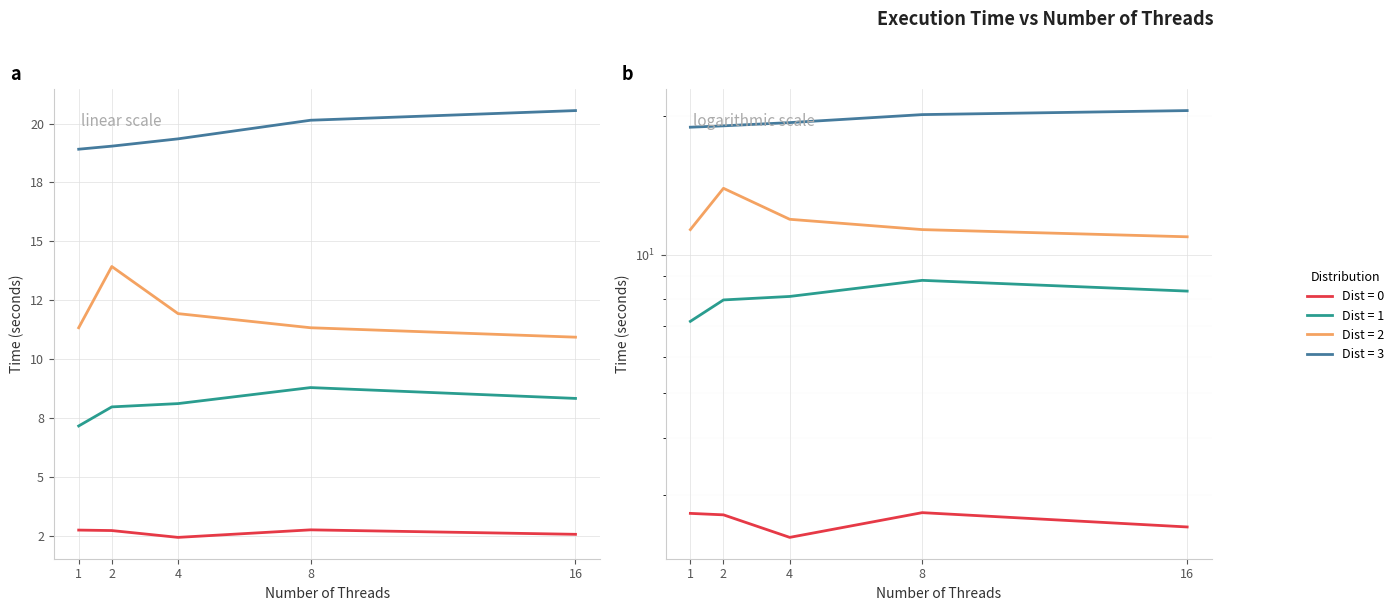

The Dist = 1 series shows 7.2 at 1. True or false?

True